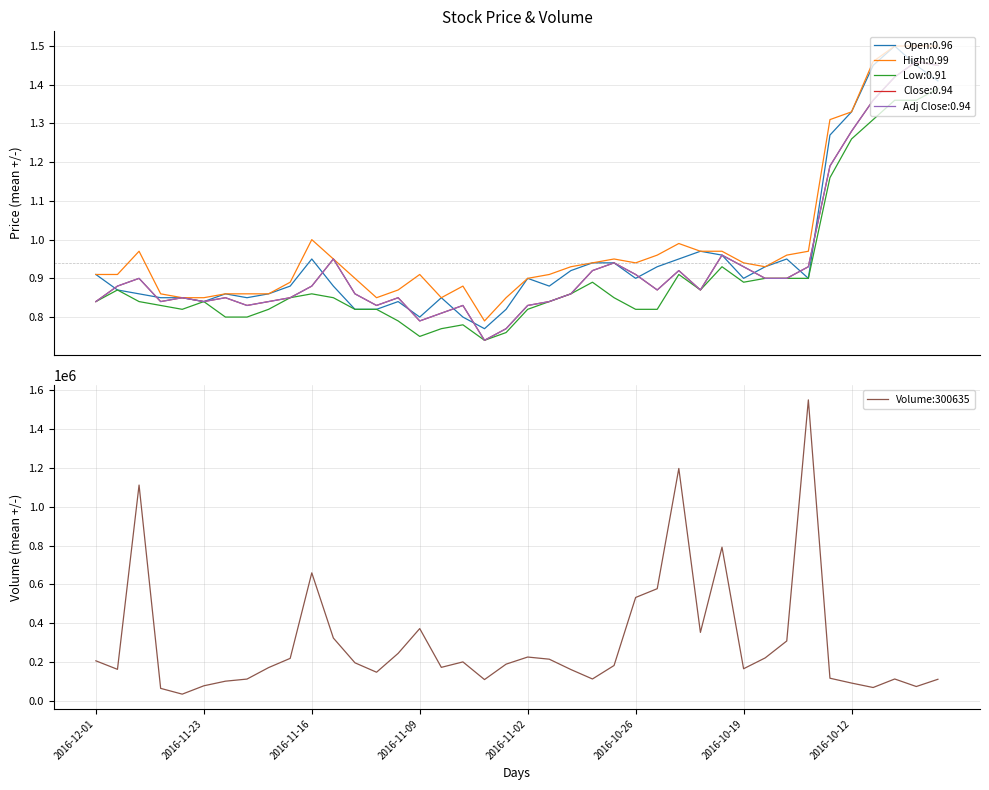

Where is the data nearest to the value 792400?

29